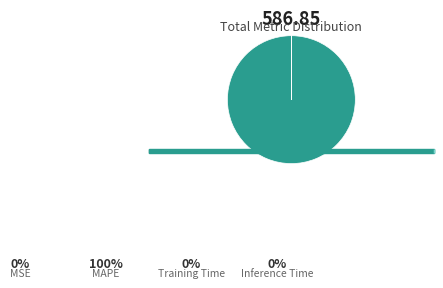

To the nearest percent, what is the difference between the largest and smallest slice percentages?

100%